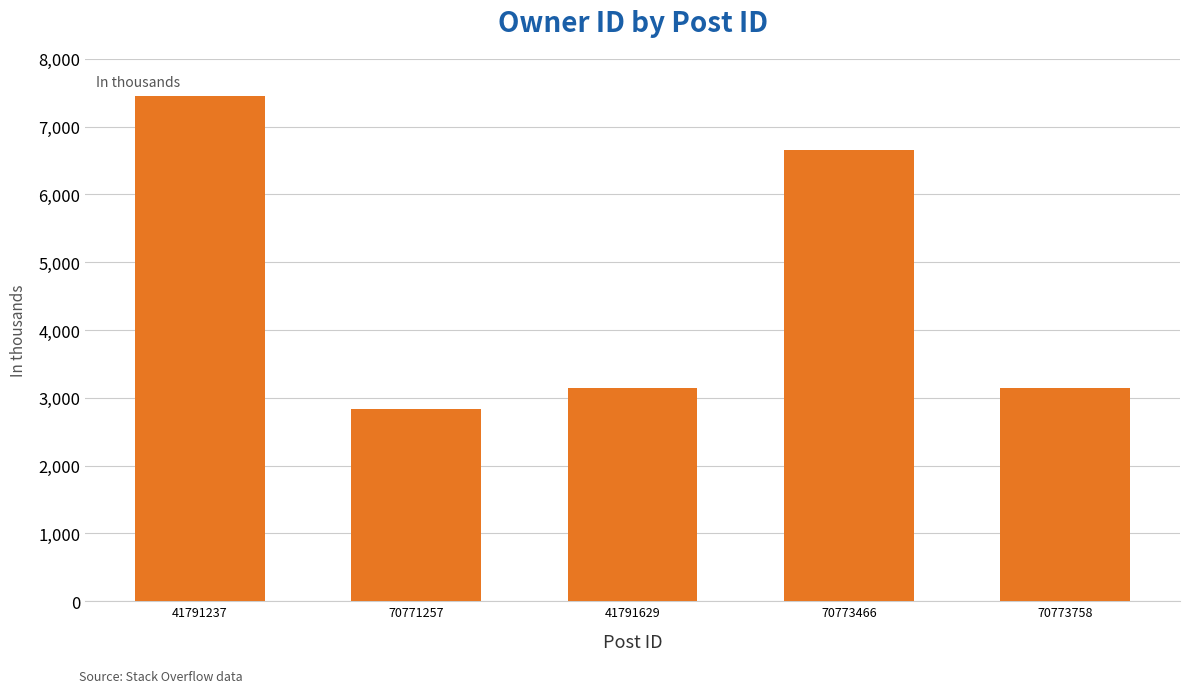

At which category does the chart reach its peak across all series?

41791237